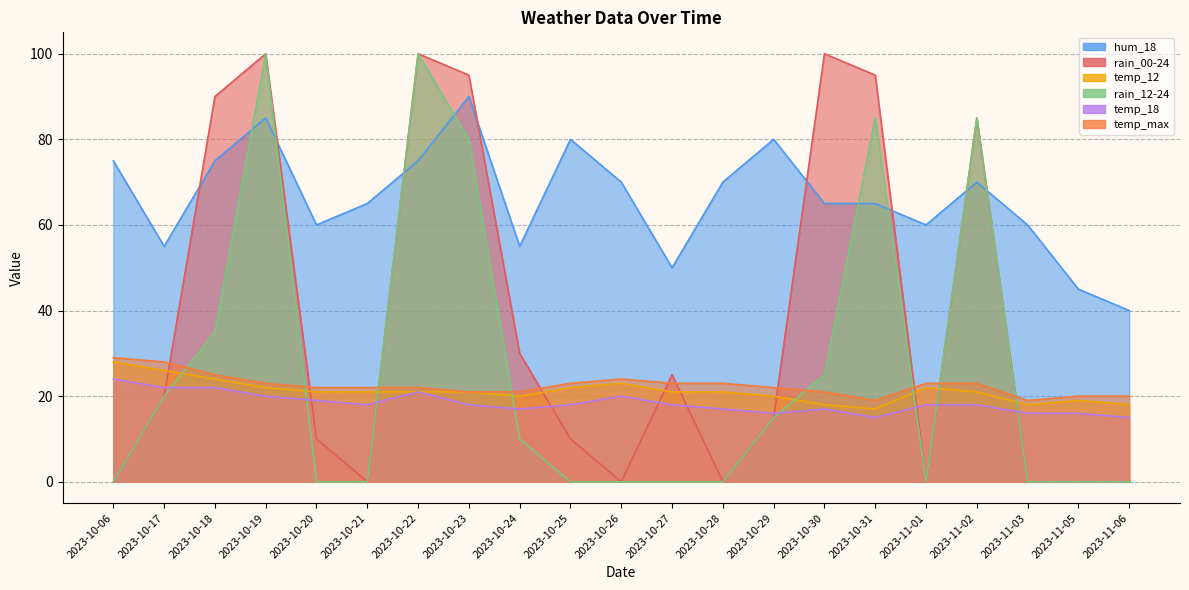

What position from the right is 2023-10-23?

14